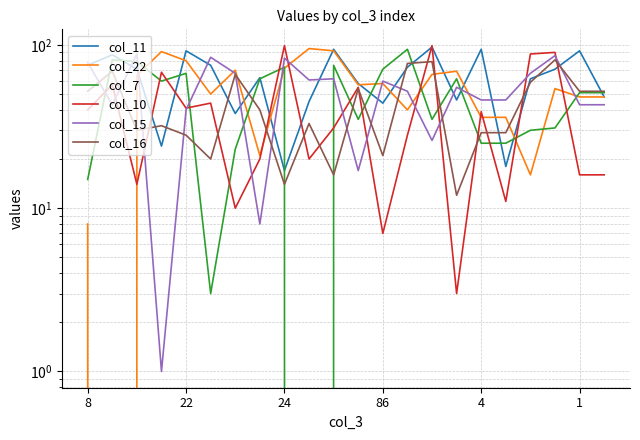

What is the spread (max minus min) of values at 19?

59